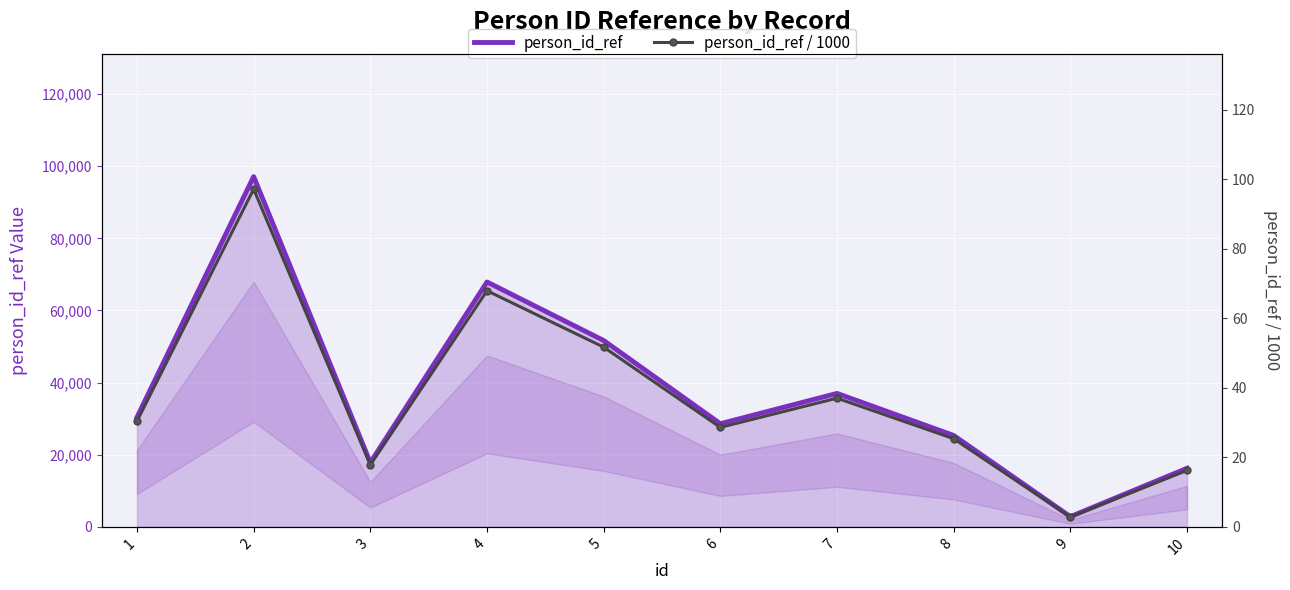

What is the average value of the person_id_ref series?

37498.4